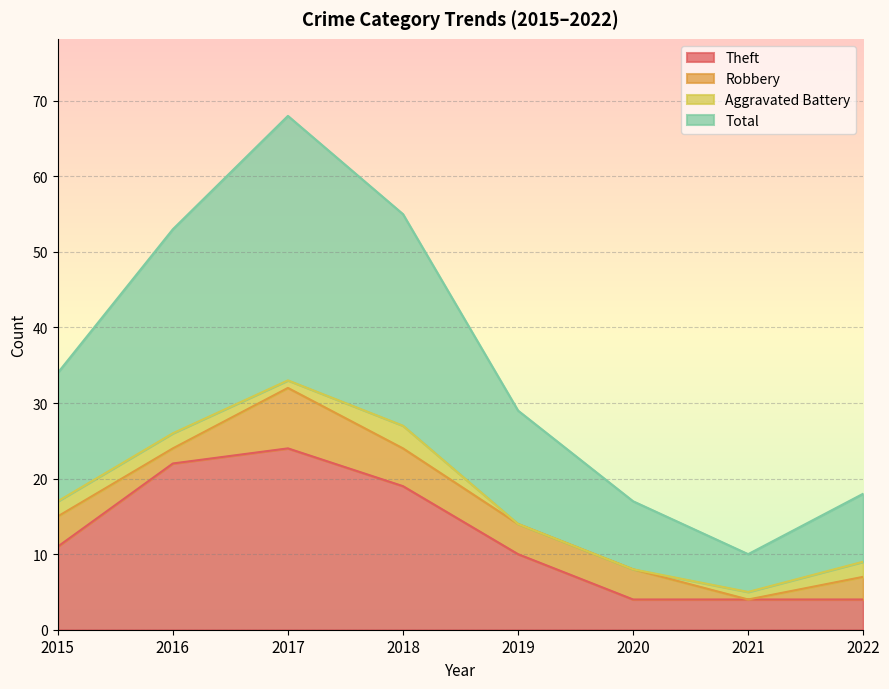

How many data points in Theft are above 11?

3